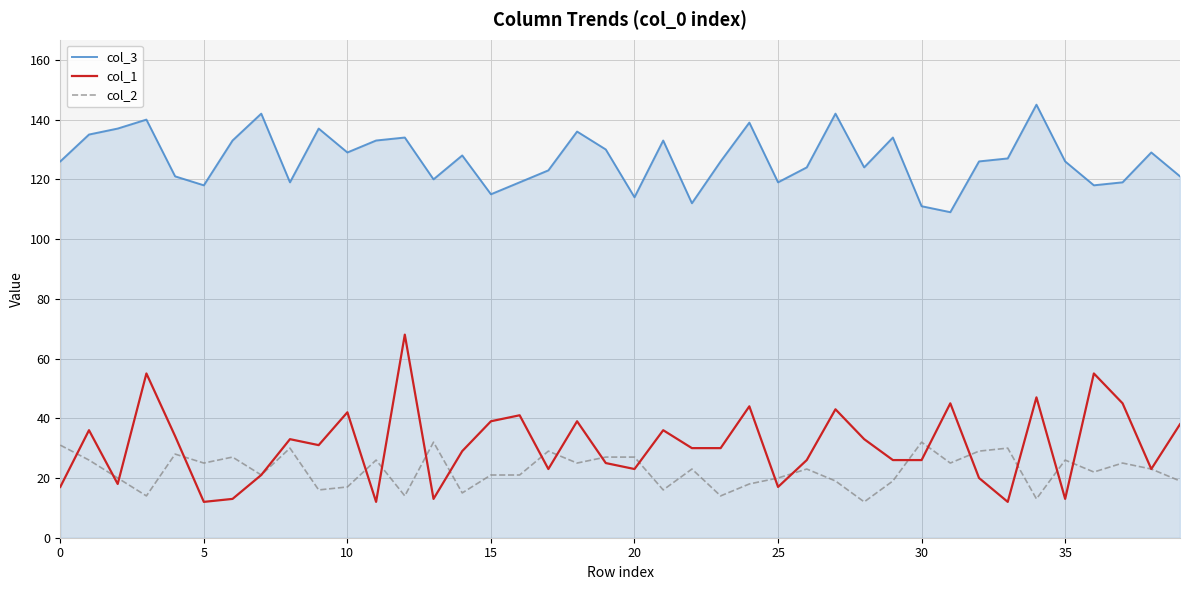

Rank the series by their maximum value, from lowest to highest.

col_2, col_1, col_3